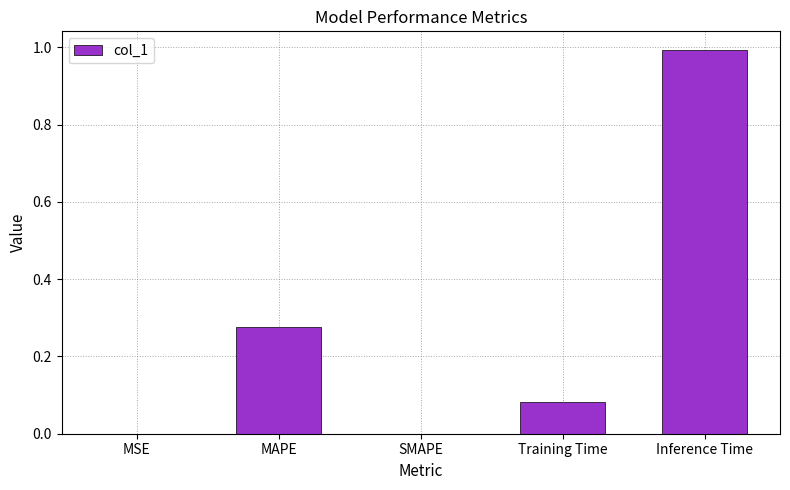

Is it true that the value at SMAPE is -0.4?

False